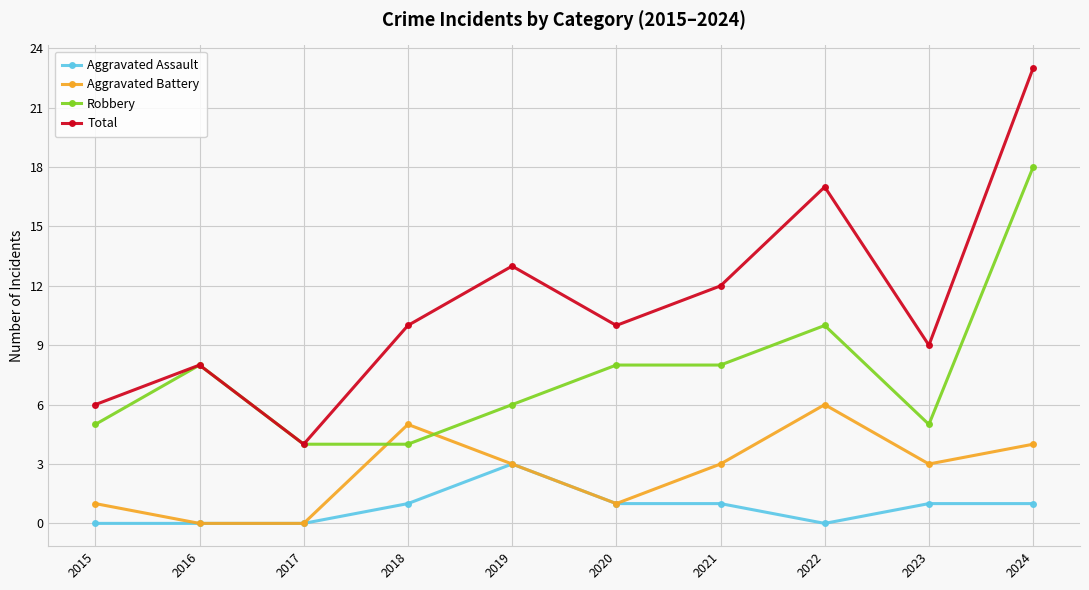

Where is Robbery nearest to the value 11?

2022